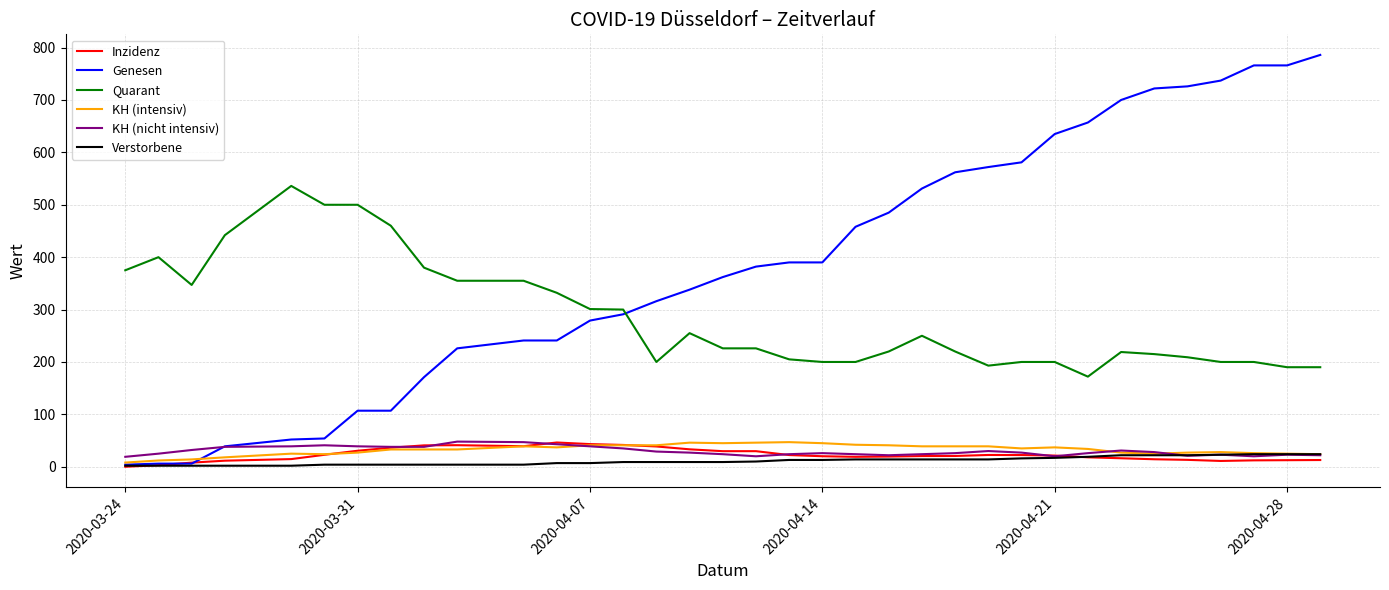

What is the highest value of the Verstorbene series?

24.0